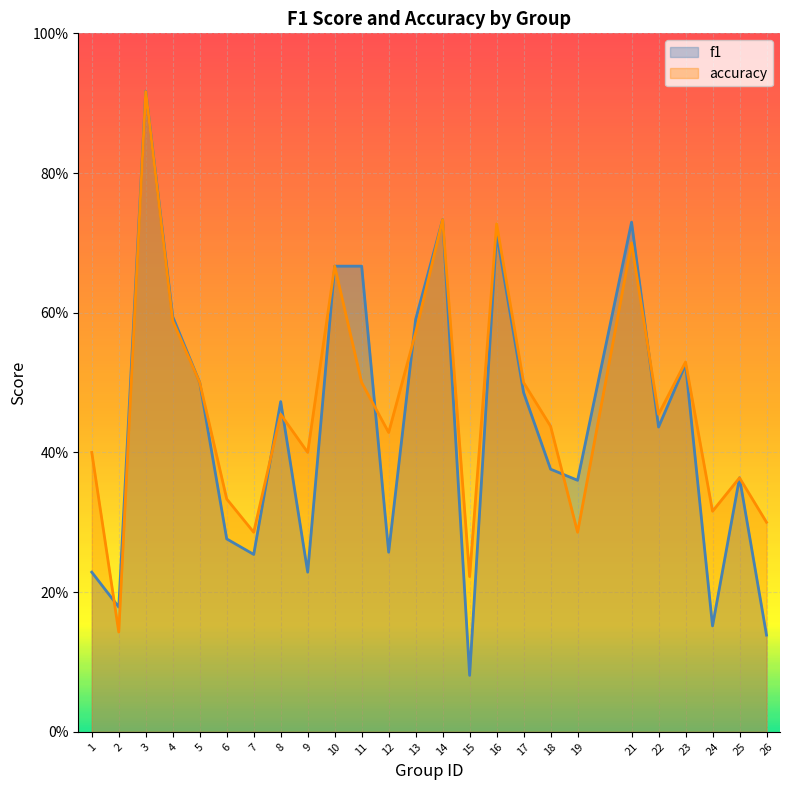

What are all the series names shown in the legend?

f1, accuracy